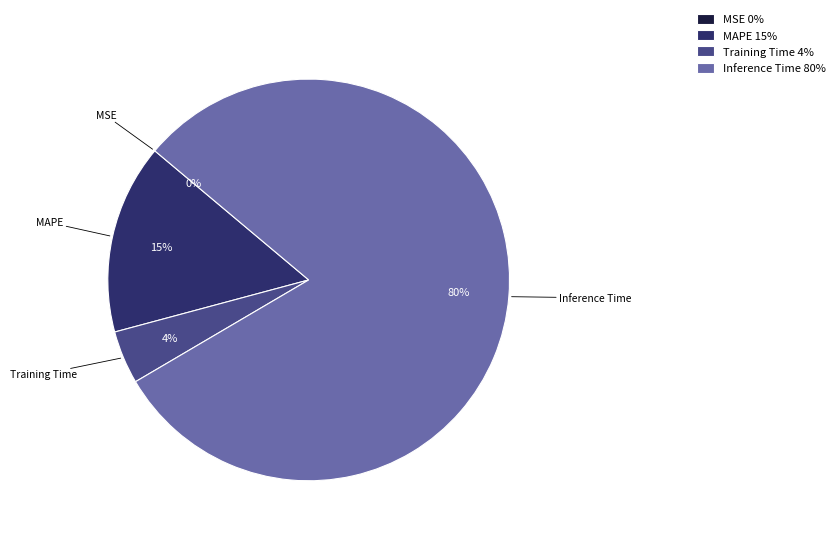

Which category accounts for the majority?

Inference Time 80%